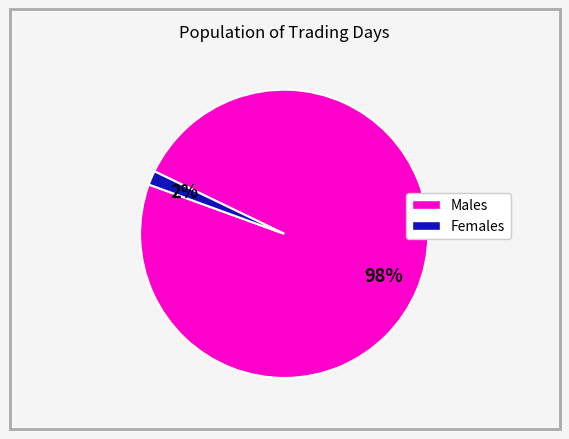

Rank the categories by value from lowest to highest.

Females, Males